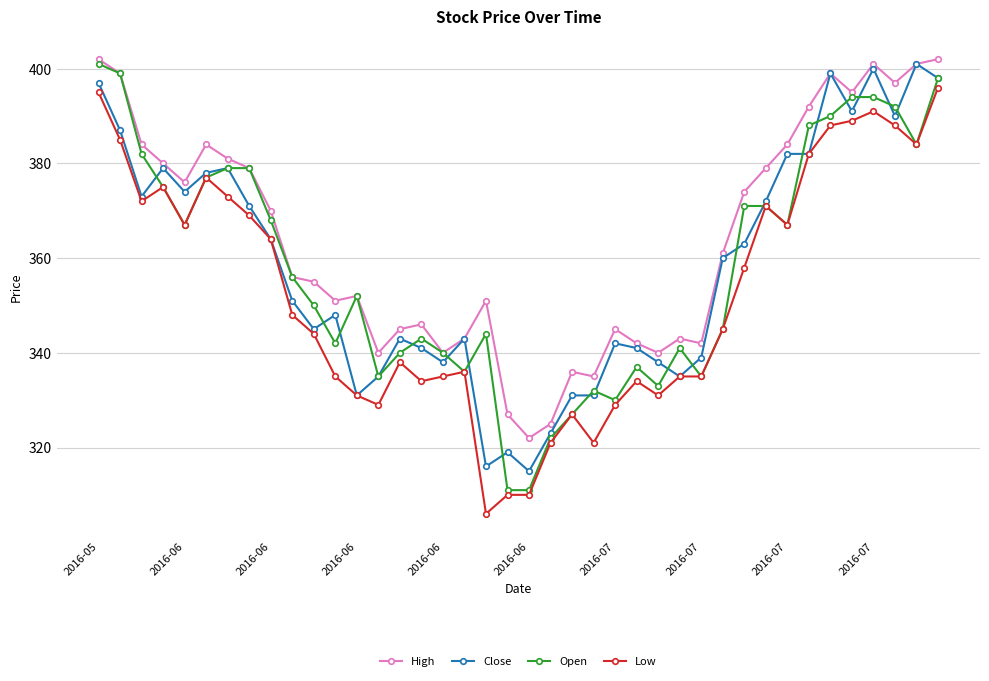

True or false: Low has more than 1 interior local peaks.

True